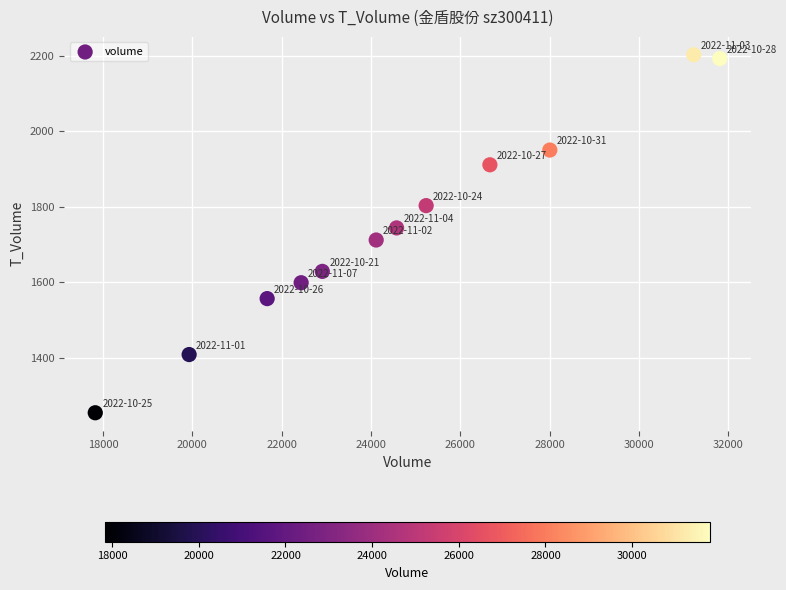

What is the range of Y values (max minus min)?

947